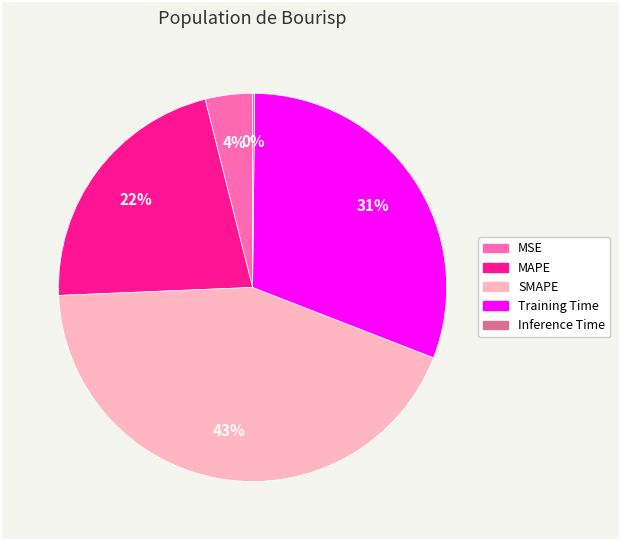

Between Training Time and MAPE, which is larger?

Training Time